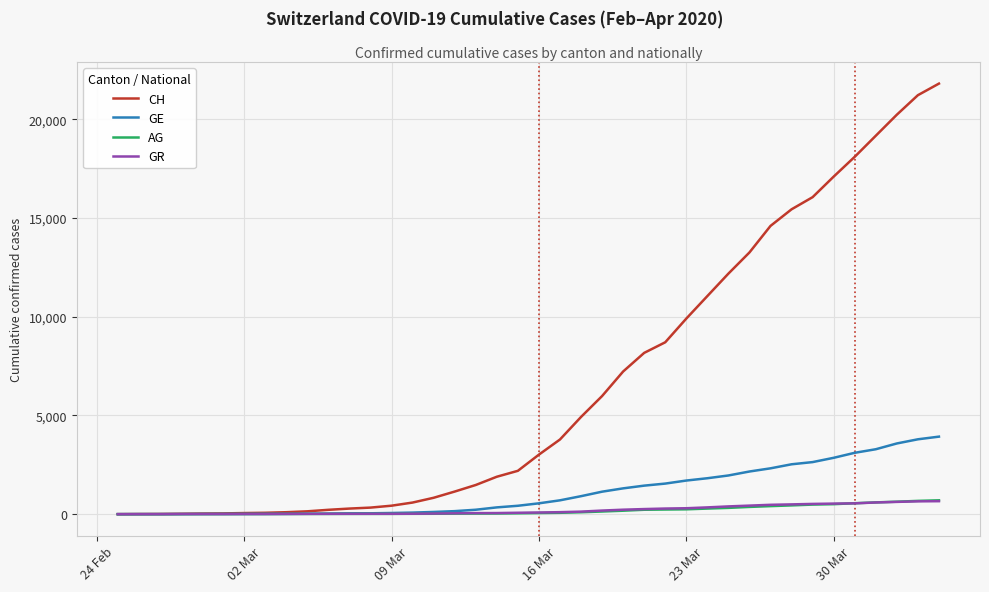

Does the chart have visible grid lines?

Yes